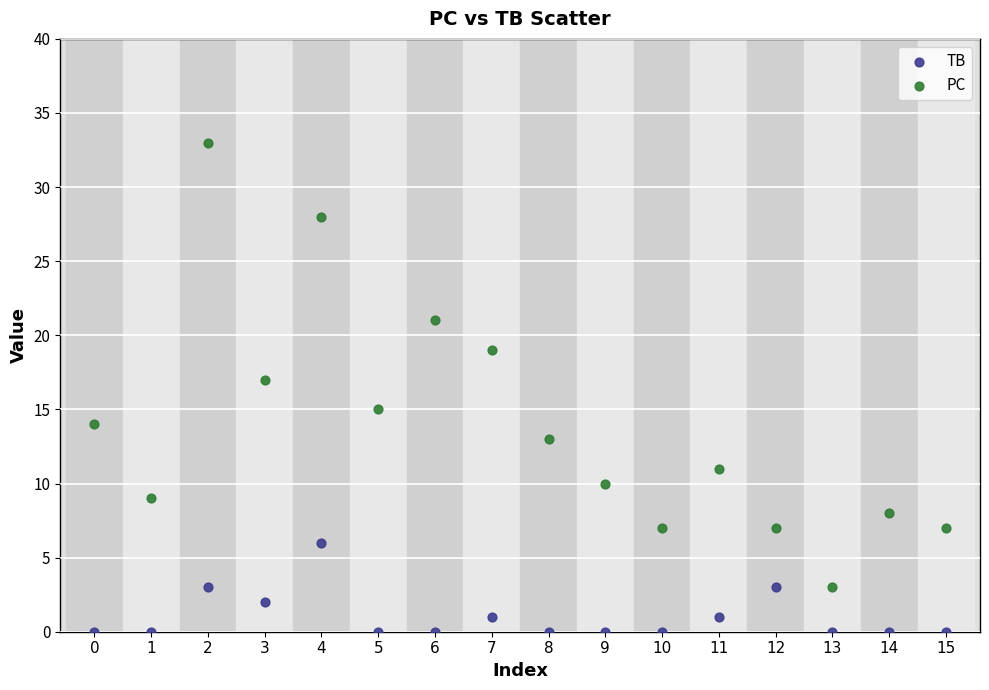

Which series has the widest spread of Y values?

PC